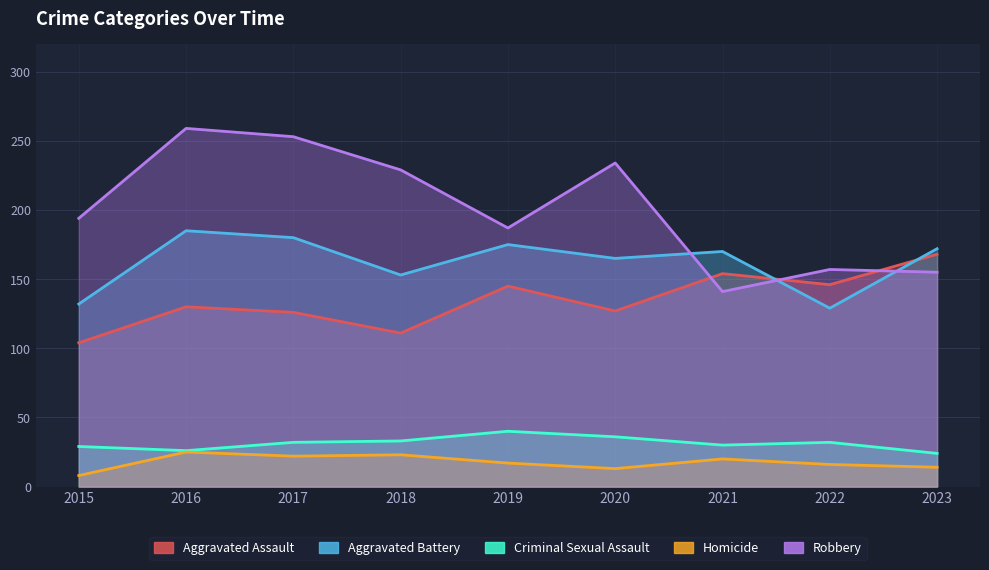

Which category has the lowest value in the Criminal Sexual Assault series?

2023